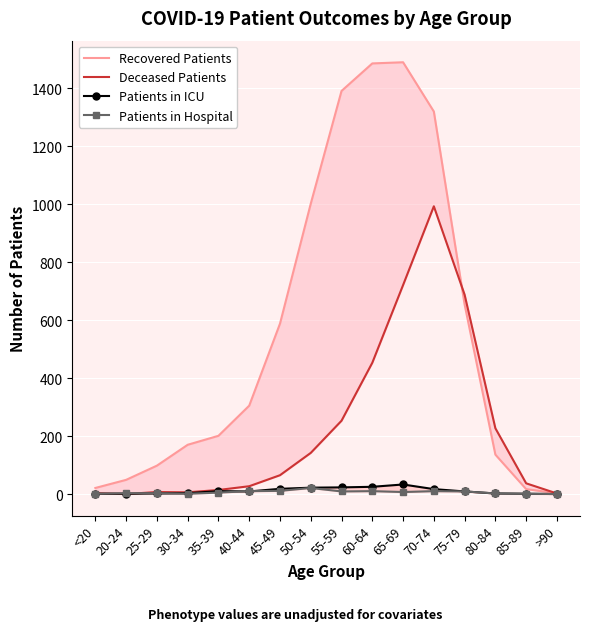

What is the label of the 12th point from the right?

35-39